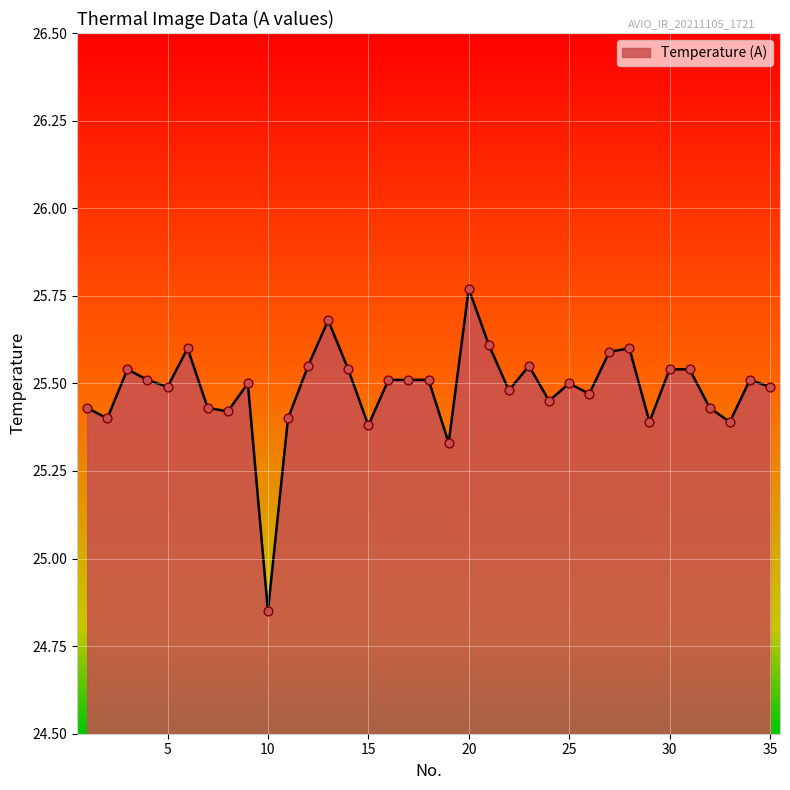

What is the difference between the maximum and minimum values?

0.9